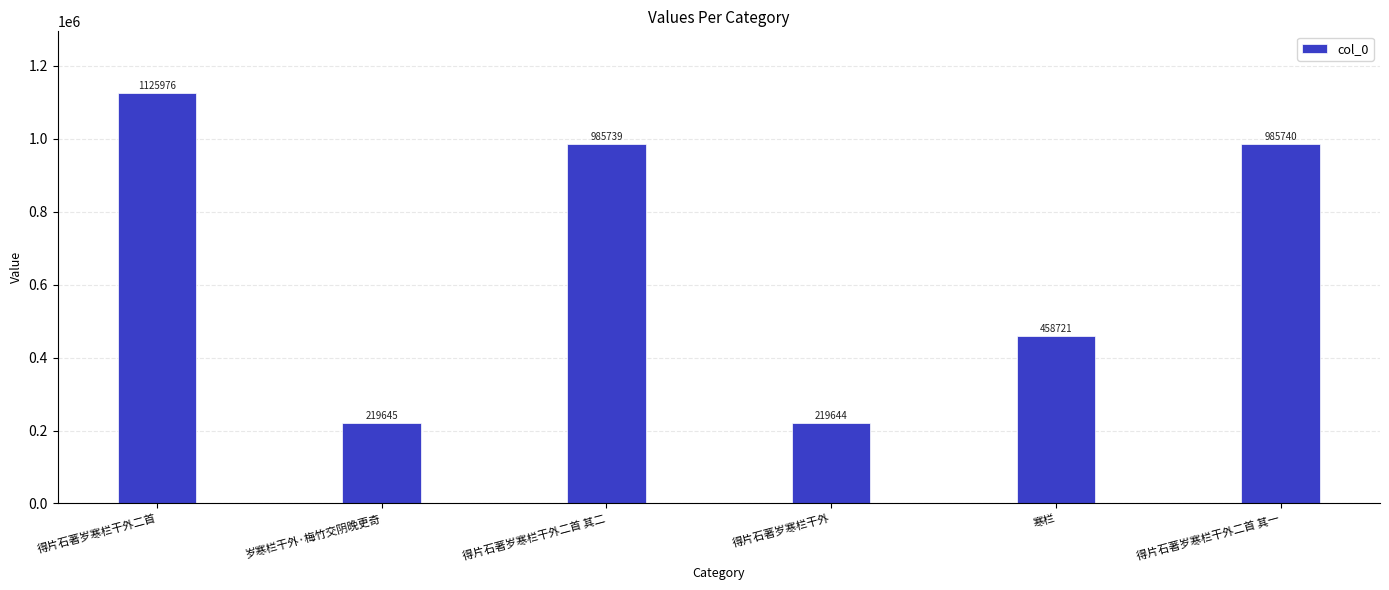

Reading left to right, extract all data points from this chart.

得片石著岁寒栏干外二首=1125976	岁寒栏干外·梅竹交阴晚更奇=219645	得片石著岁寒栏干外二首 其二=985739	得片石著岁寒栏干外=219644	寒栏=458721	得片石著岁寒栏干外二首 其一=985740